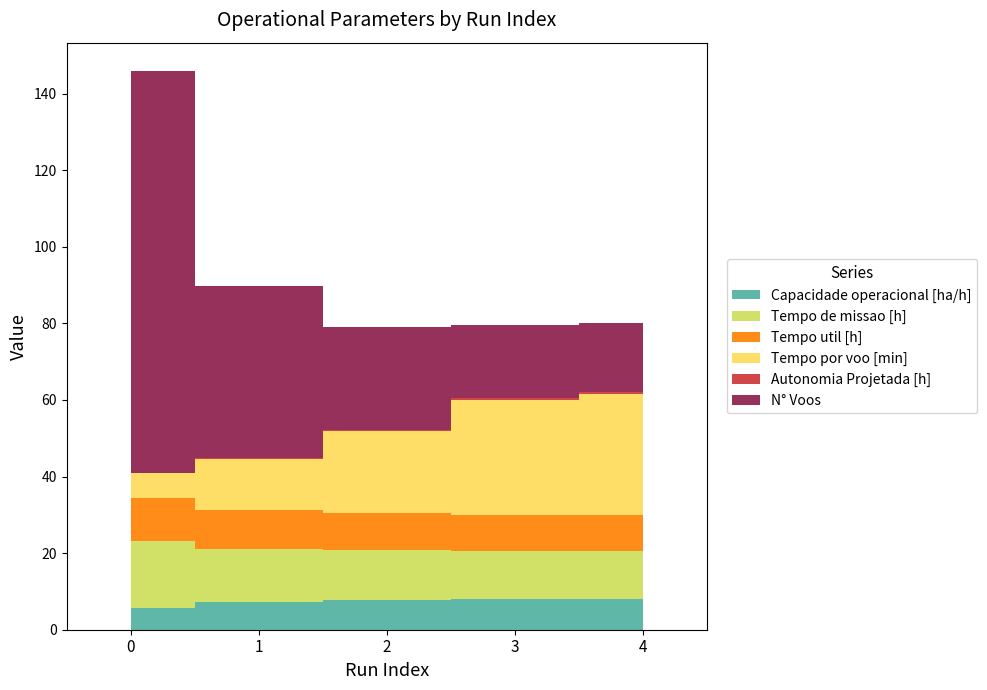

Reading left to right, what are all the values shown in this chart?

Capacidade operacional [ha/h]: 5.7	7.1	7.7	7.9	8.0
Tempo de missao [h]: 17.4	14.1	13.0	12.6	12.6
Tempo util [h]: 11.3	10.0	9.7	9.5	9.5
Tempo por voo [min]: 6.4	13.4	21.5	30.0	31.6
Autonomia Projetada [h]: 0.1	0.2	0.3	0.4	0.5
N° Voos: 105.0	45.0	27.0	19.0	18.0